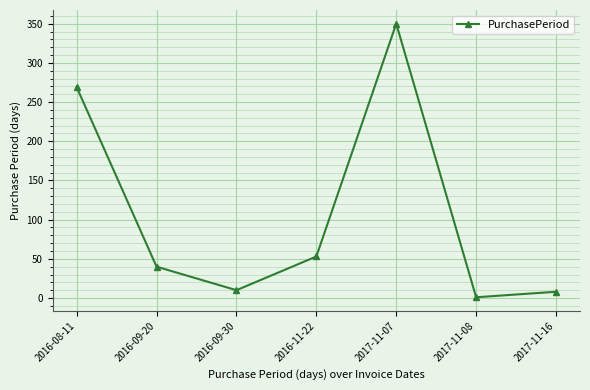

Approximately how many times larger is the value at 2016-09-20 compared to 2016-08-11?

0.1